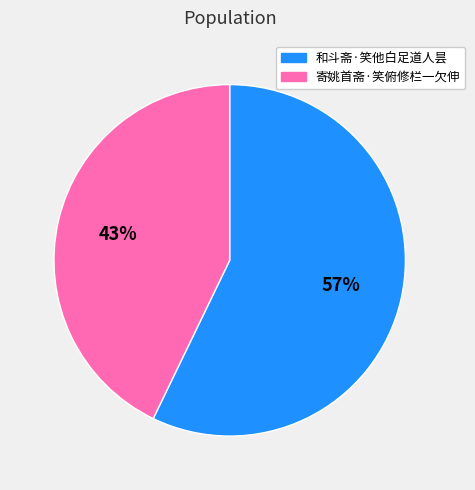

Is it true that 寄姚首斋·笑俯修栏一欠伸 is 53% of the pie?

False